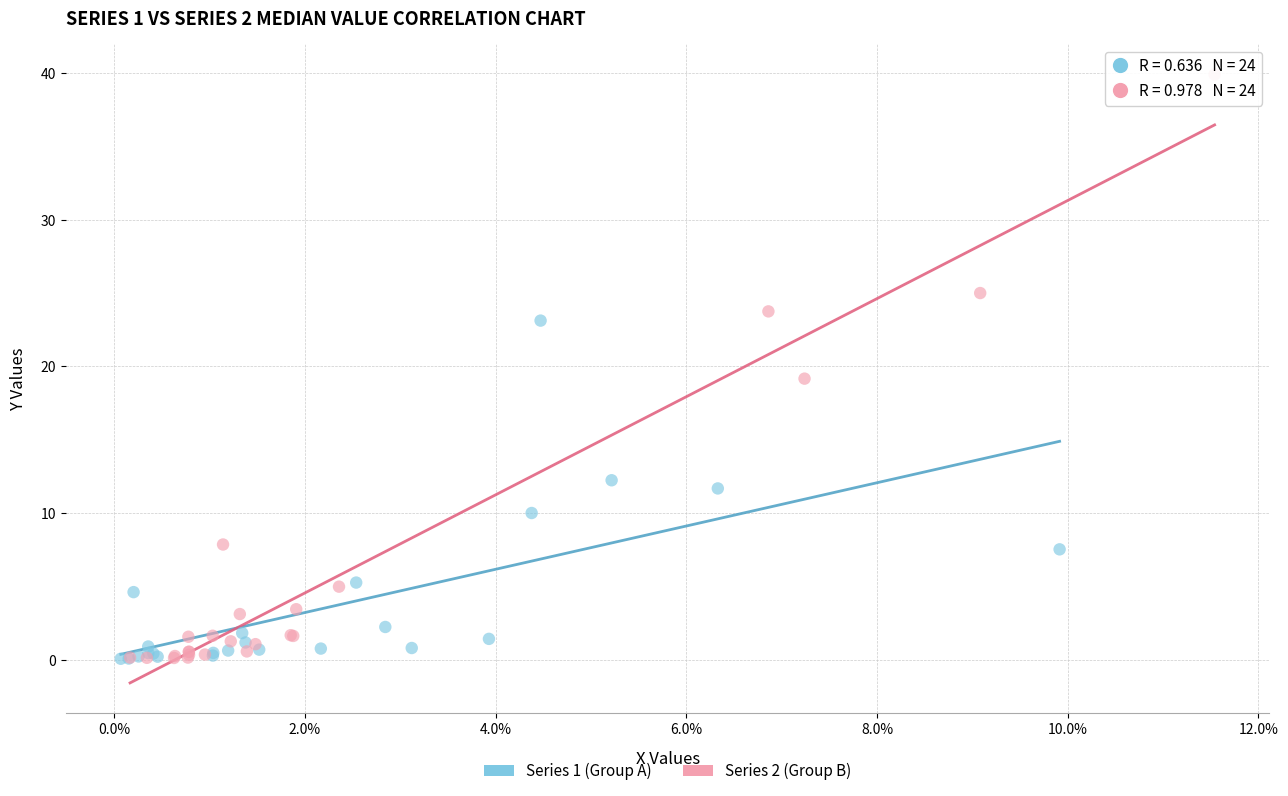

What are all the series names shown in the legend?

Series 1 (Group A), Series 2 (Group B)